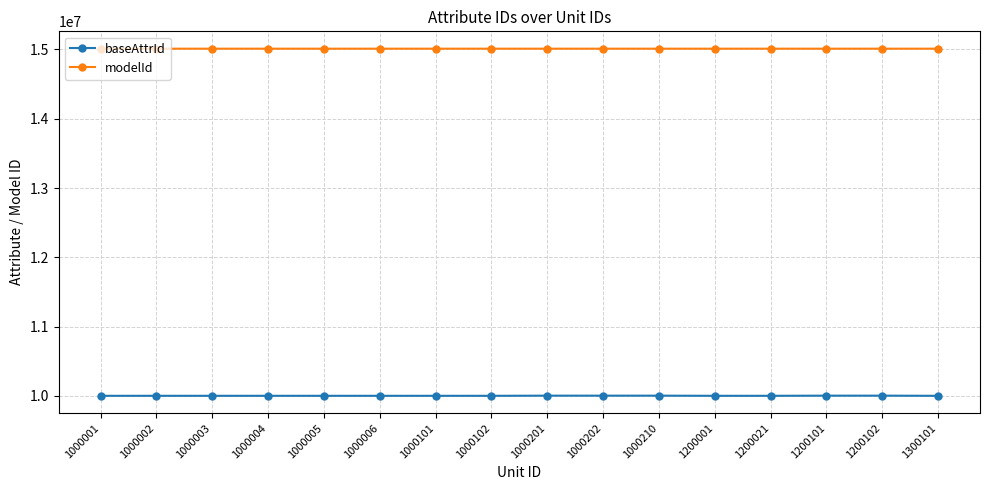

How many lines are shown in the chart?

2